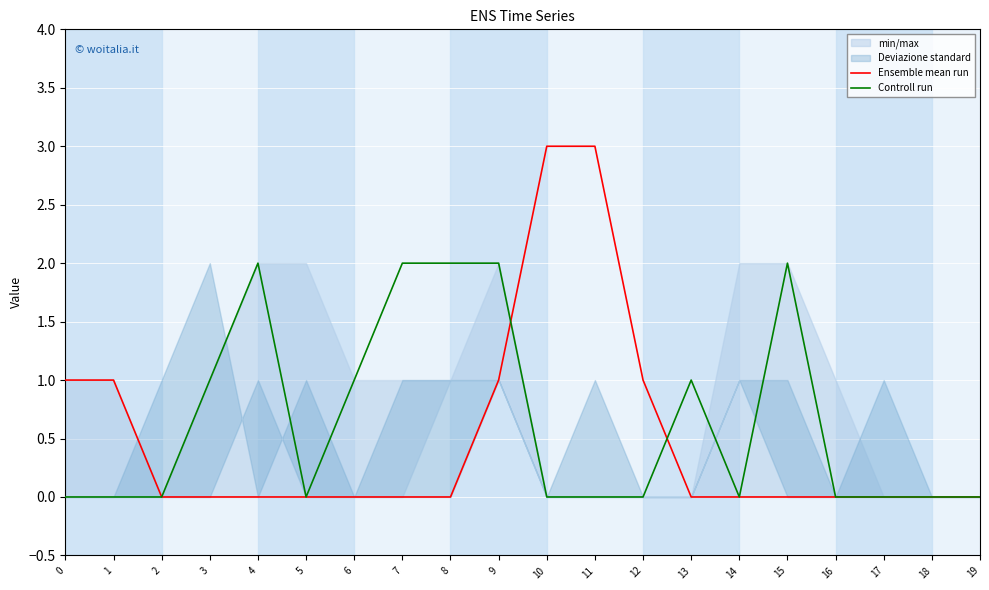

Reading left to right, transcribe all the data shown in this chart.

Ensemble mean run: 0=1	1=1	2=0	3=0	4=0	5=0	6=0	7=0	8=0	9=1	10=3	11=3	12=1	13=0	14=0	15=0	16=0	17=0	18=0	19=0
Controll run: 0=0	1=0	2=0	3=1	4=2	5=0	6=1	7=2	8=2	9=2	10=0	11=0	12=0	13=1	14=0	15=2	16=0	17=0	18=0	19=0